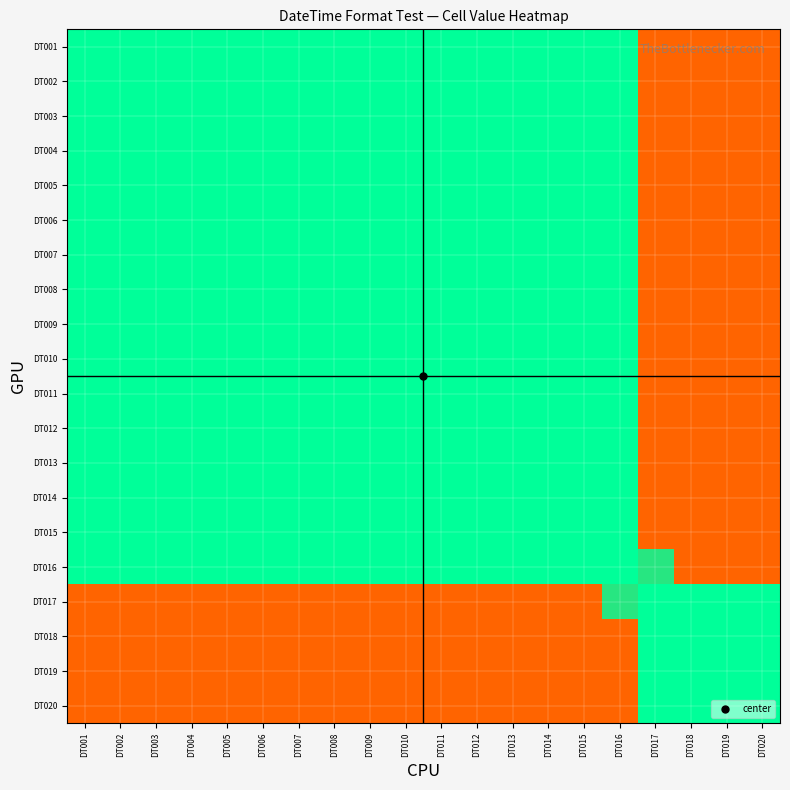

What is the maximum value shown in the chart?

1